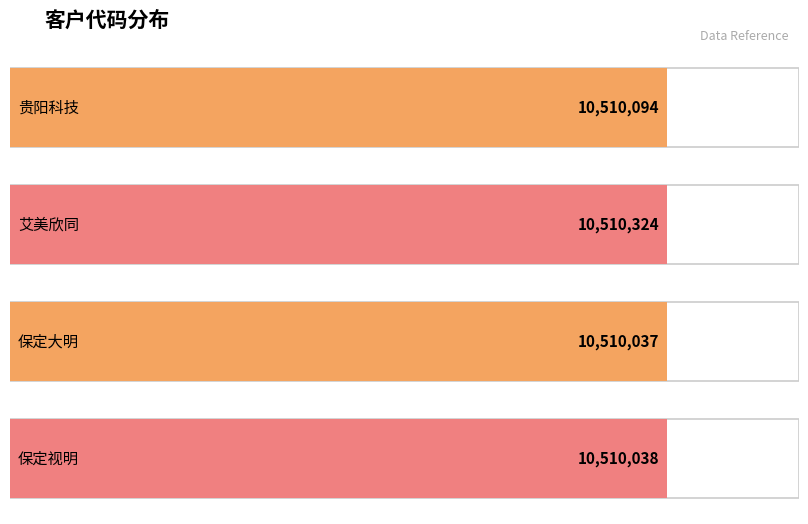

The value at 贵阳科技 is 10510094. True or false?

True